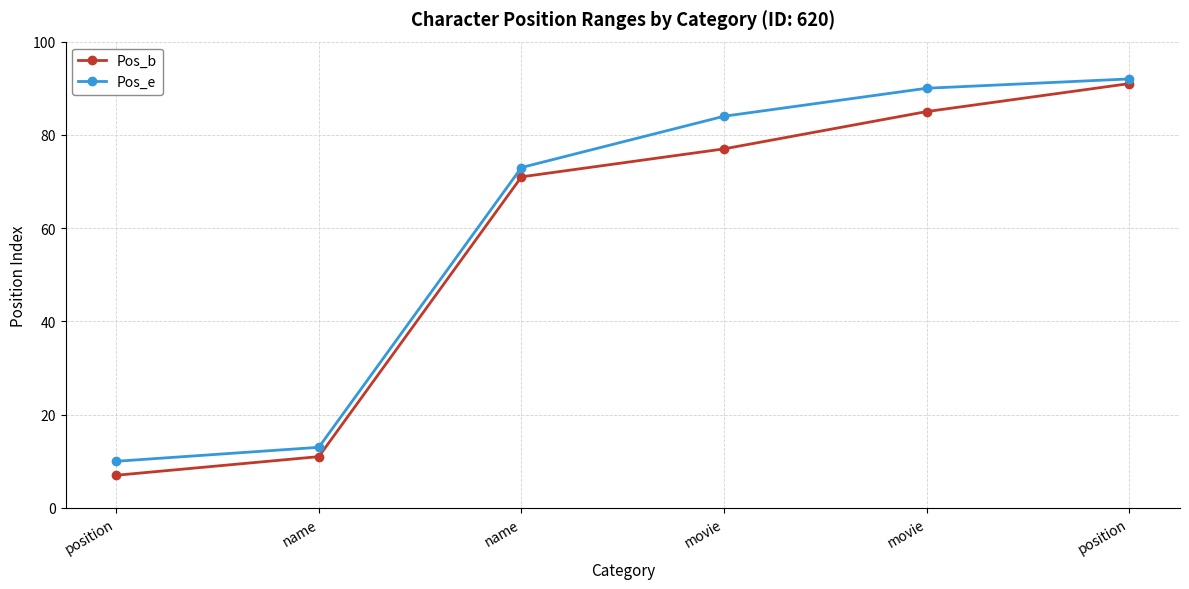

True or false: Pos_e has a value of 90 at movie.

True